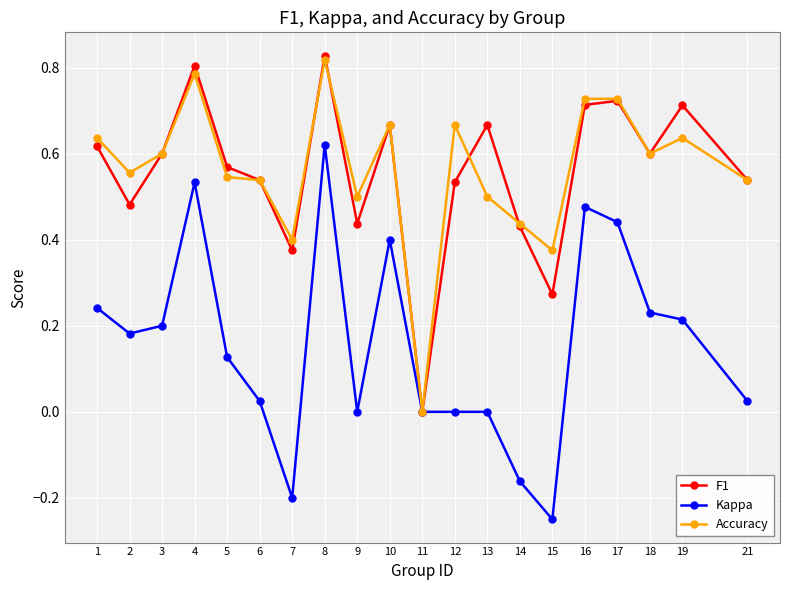

Does the chart display data point markers on the line(s)?

Yes